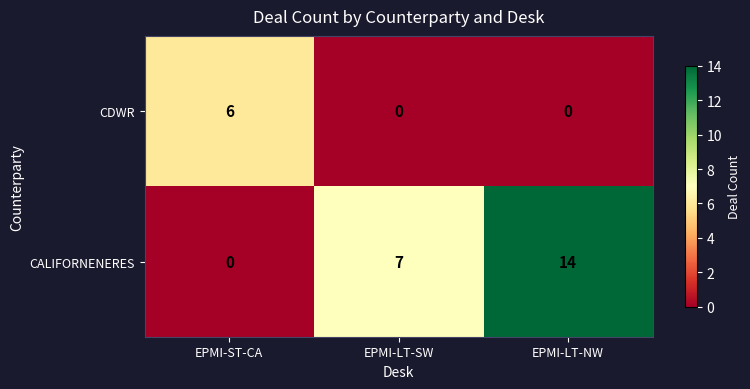

True or false: CALIFORNENERES has a value of 7 at EPMI-LT-SW.

True